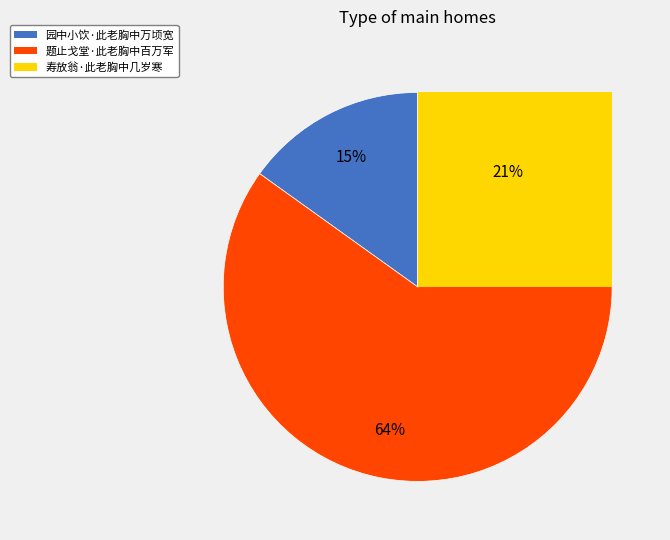

Approximately how many times larger is the value at 园中小饮·此老胸中万顷宽 compared to 寿放翁·此老胸中几岁寒?

0.7